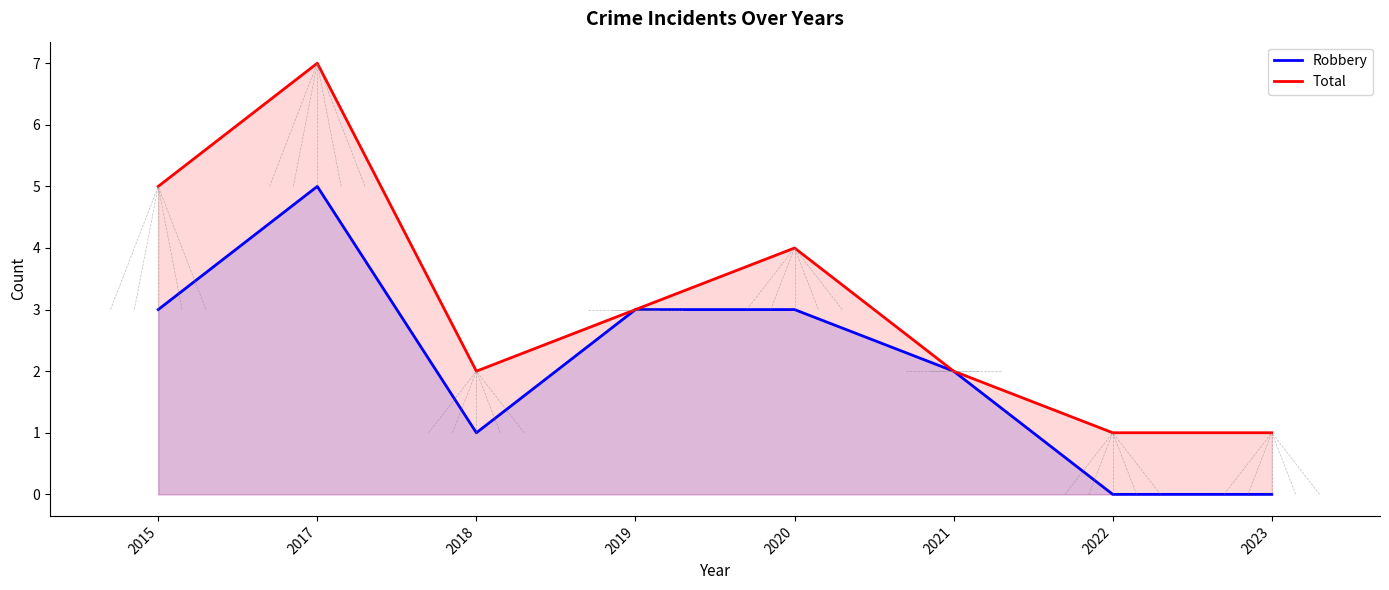

Which label corresponds to the smallest value in the chart?

2022